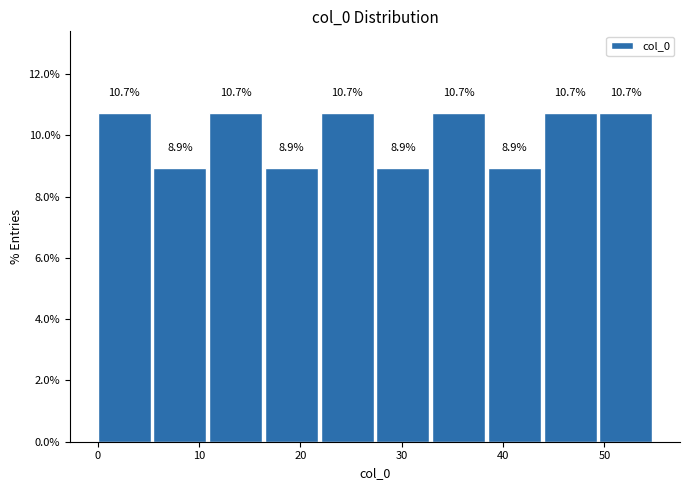

Reading left to right, transcribe this chart: for each bar, give the range it covers on the x-axis and its height. The bar edges are not printed on the chart, so give them approximately, as read against the axis.

0.0 to 5.5: 10.7
5.5 to 11.0: 8.9
11.0 to 16.5: 10.7
16.5 to 22.0: 8.9
22.0 to 27.5: 10.7
27.5 to 33.0: 8.9
33.0 to 38.5: 10.7
38.5 to 44.0: 8.9
44.0 to 49.5: 10.7
49.5 to 55.0: 10.7